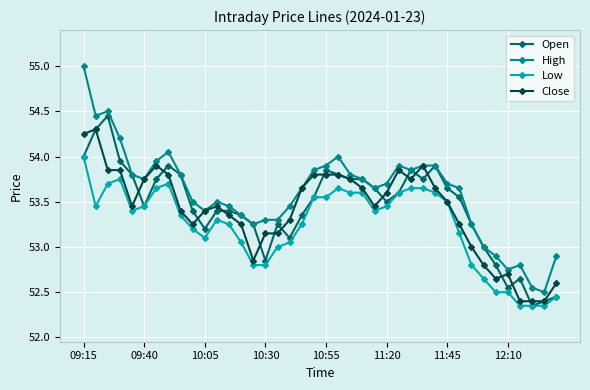

Rank the series by their maximum value, from highest to lowest.

High, Open, Close, Low